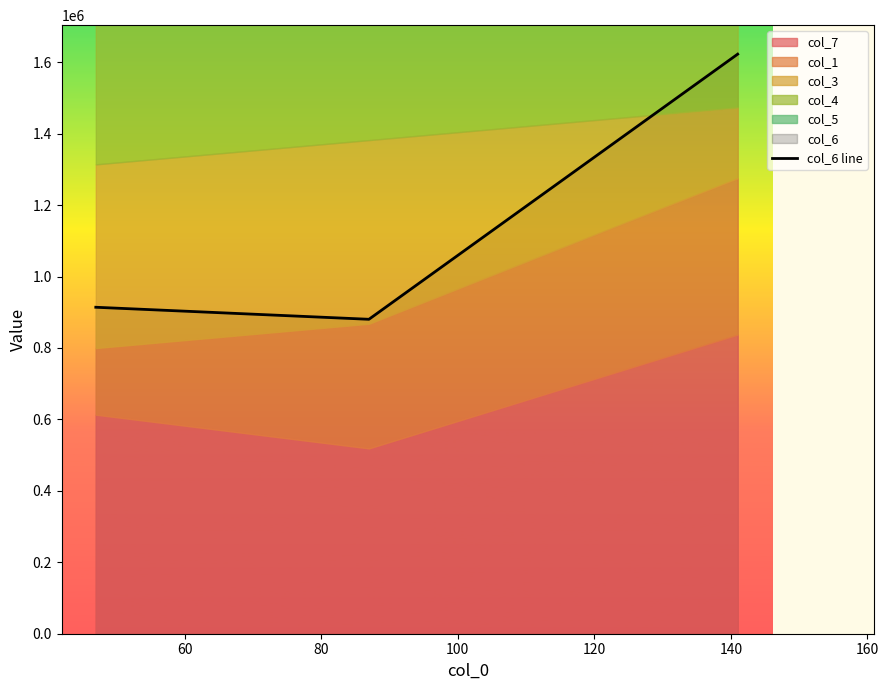

What is the maximum value shown in the chart?

1622555.1